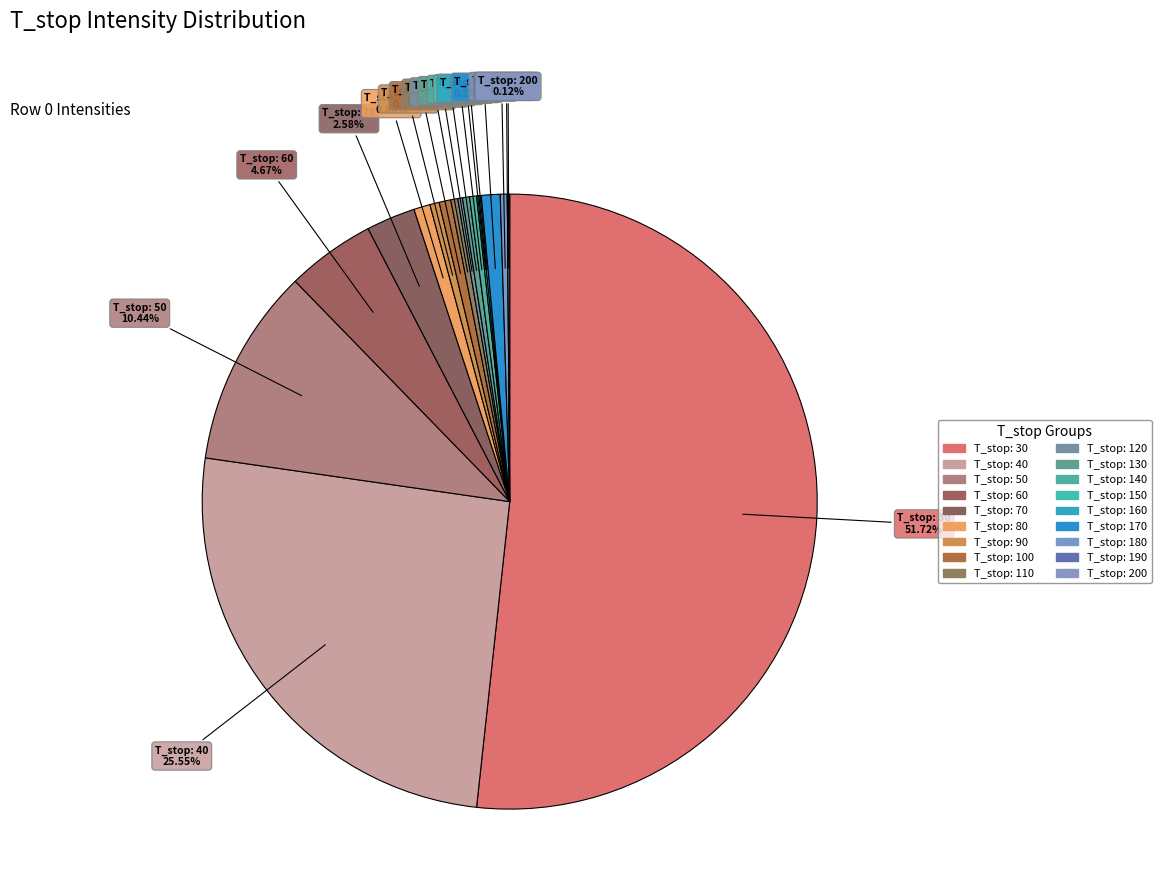

Does any single category account for the majority?

Yes